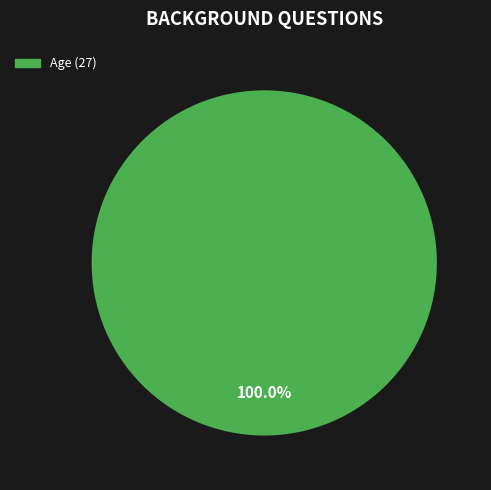

Is there a majority slice in this chart?

Yes